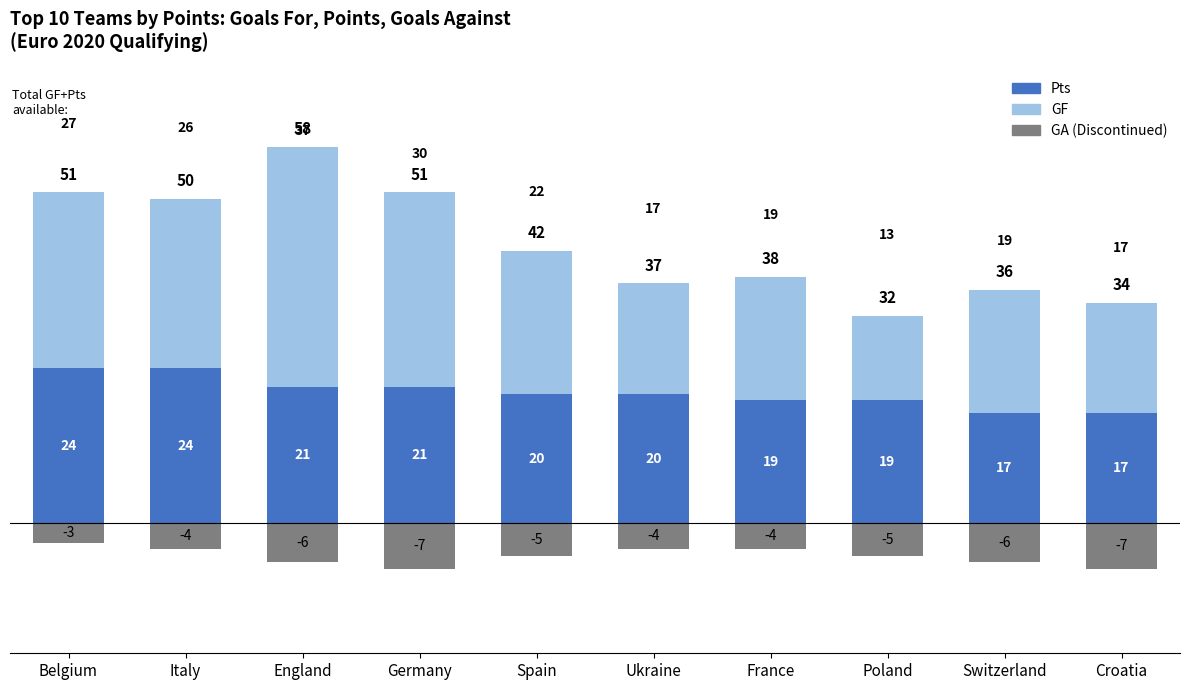

List the series in order of their peak value, highest first.

GF, Pts, GA (Discontinued)